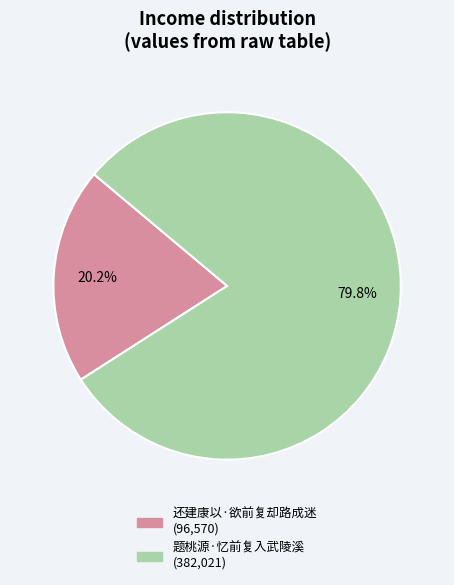

What is the ratio of the value at 题桃源·忆前复入武陵溪 to the value at 还建康以·欲前复却路成迷?

4.0